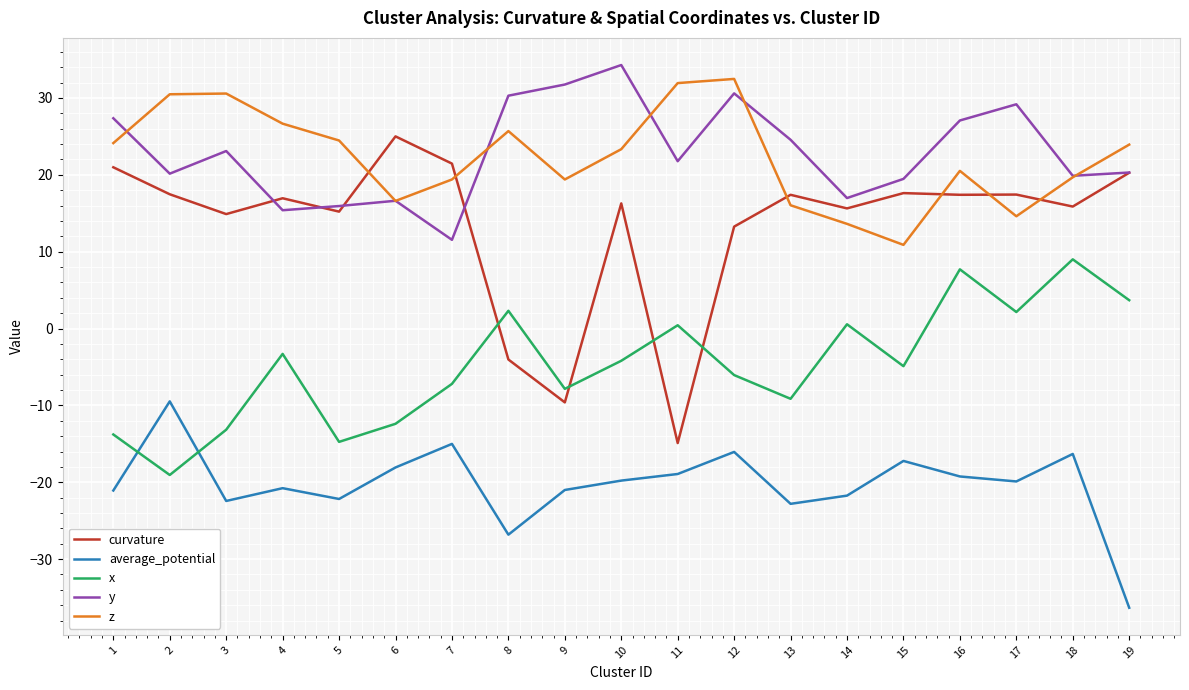

Does the chart display data point markers on the line(s)?

No